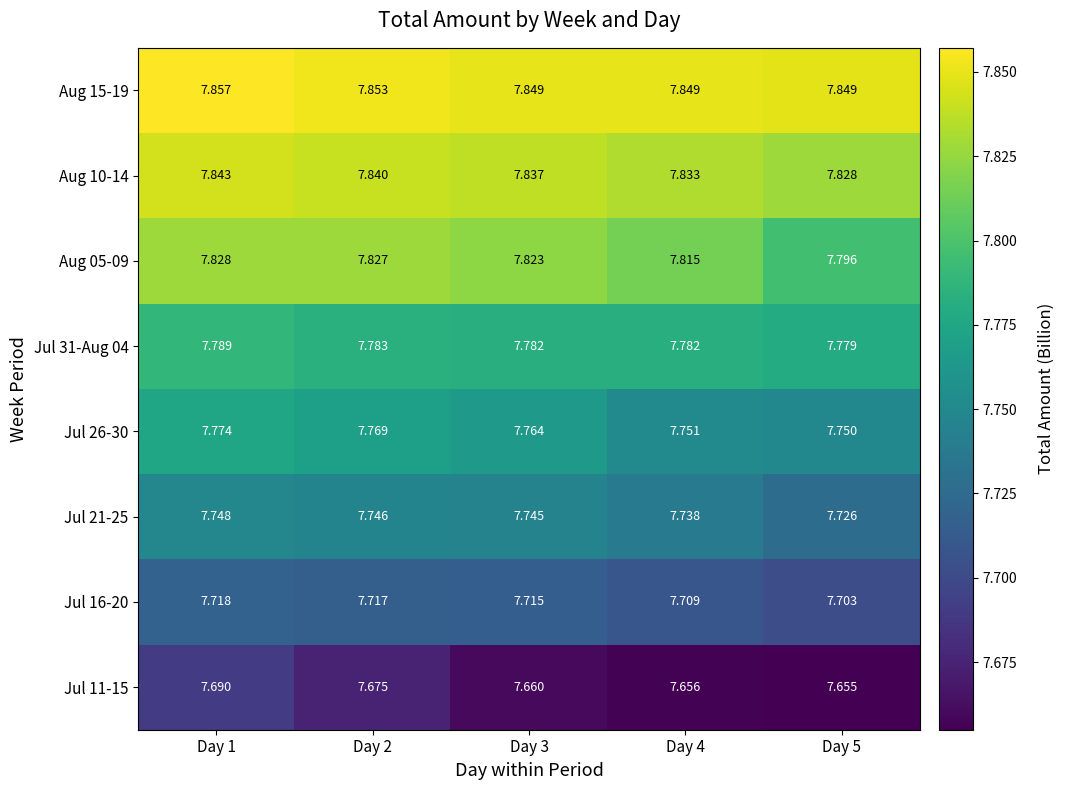

What is the total value across all series at Day 5?

62.1